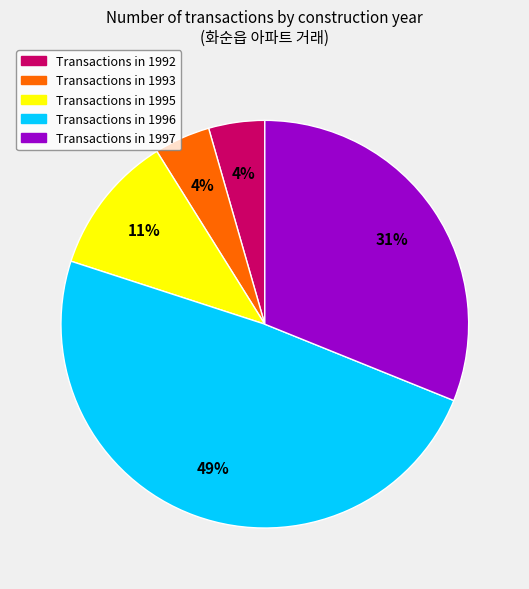

To the nearest percent, what is the average slice percentage?

20%